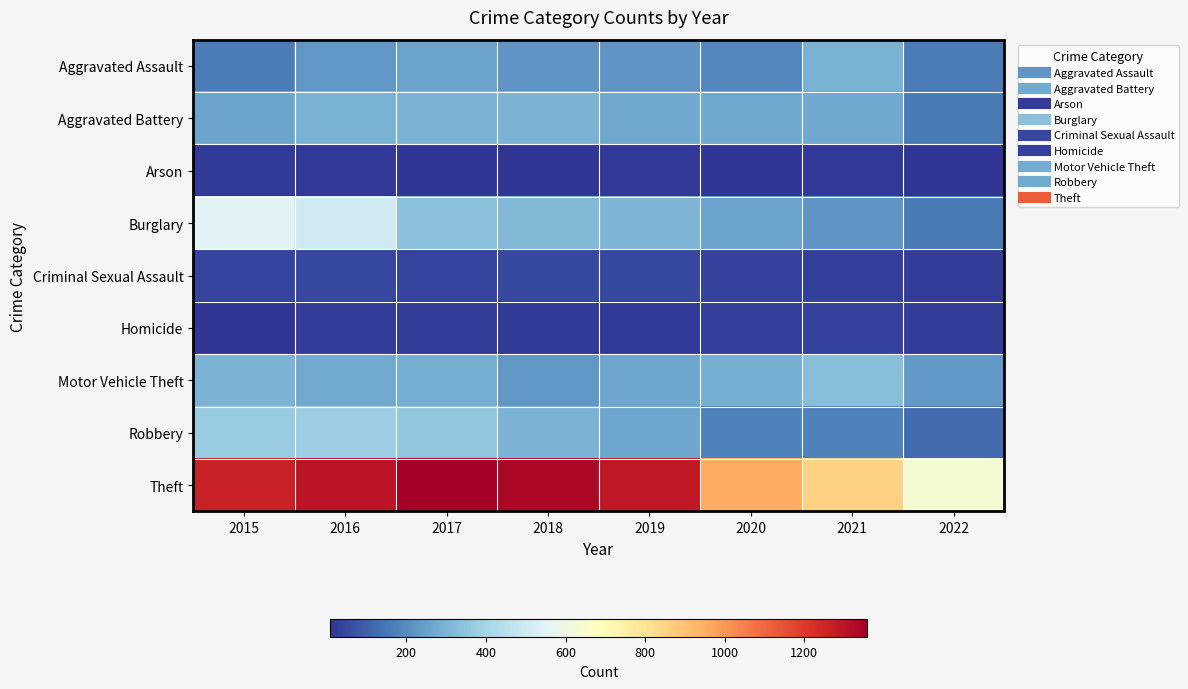

Reading right to left, extract all data points from this chart.

Aggravated Assault: 2022=166	2021=295	2020=192	2019=220	2018=220	2017=251	2016=225	2015=164
Aggravated Battery: 2022=156	2021=270	2020=269	2019=267	2018=302	2017=303	2016=298	2015=260
Arson: 2022=8	2021=17	2020=12	2019=16	2018=8	2017=12	2016=14	2015=22
Burglary: 2022=159	2021=220	2020=252	2019=308	2018=319	2017=339	2016=505	2015=552
Criminal Sexual Assault: 2022=25	2021=33	2020=39	2019=54	2018=51	2017=41	2016=51	2015=43
Homicide: 2022=25	2021=38	2020=34	2019=21	2018=23	2017=27	2016=28	2015=13
Motor Vehicle Theft: 2022=230	2021=332	2020=287	2019=263	2018=225	2017=285	2016=272	2015=299
Robbery: 2022=126	2021=175	2020=174	2019=264	2018=302	2017=356	2016=381	2015=372
Theft: 2022=641	2021=856	2020=954	2019=1288	2018=1337	2017=1359	2016=1297	2015=1263